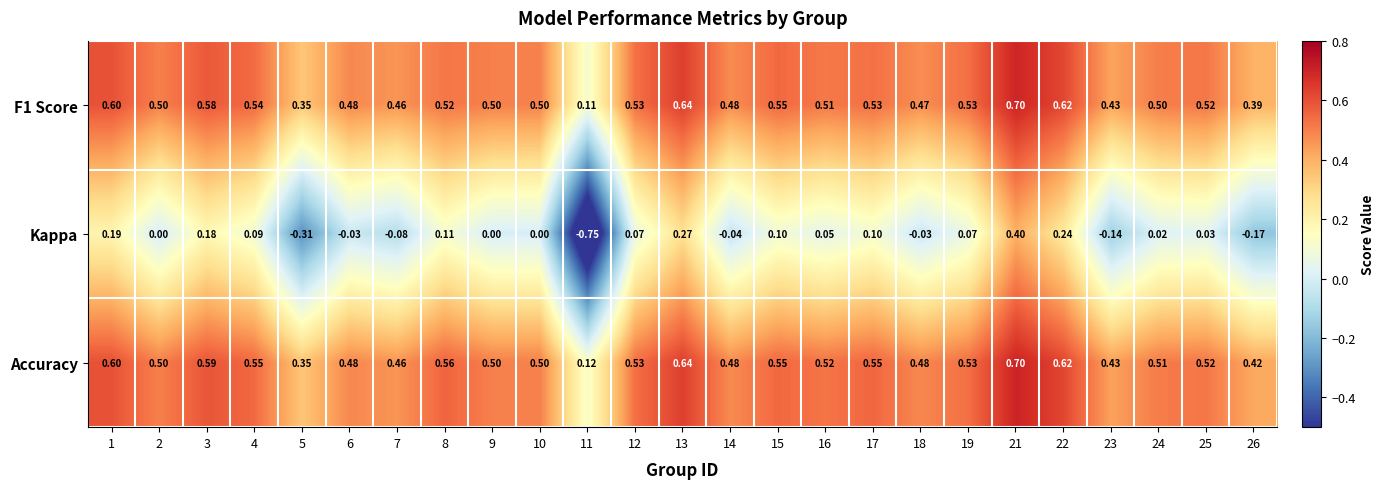

Which series has the largest total across all categories?

Accuracy